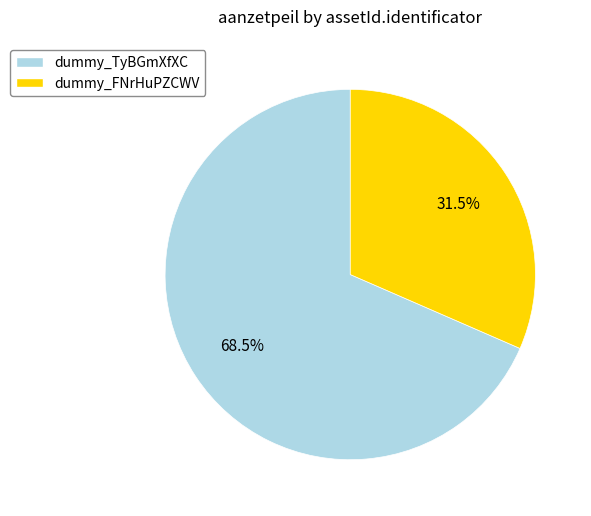

What percentage do dummy_FNrHuPZCWV and dummy_TyBGmXfXC together represent?

100.0%